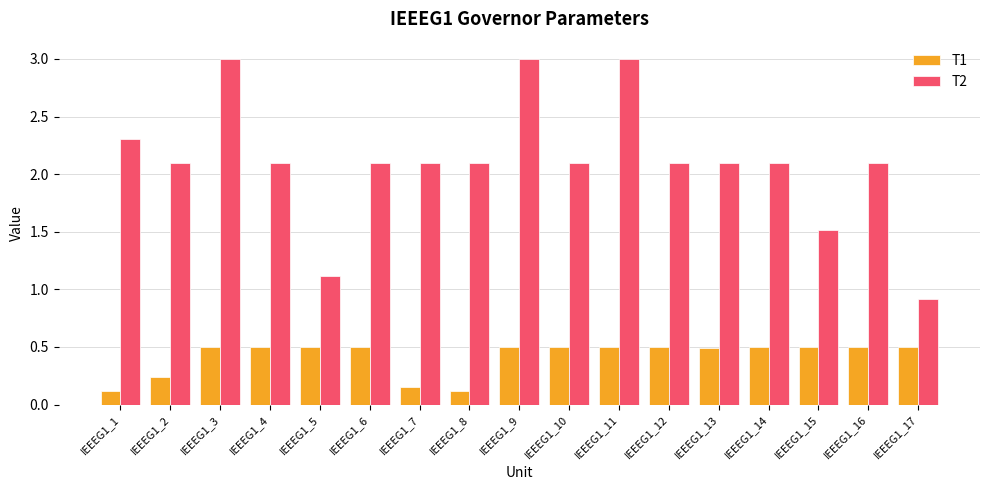

The value of T2 at IEEEG1_10 is 2.1. True or false?

True